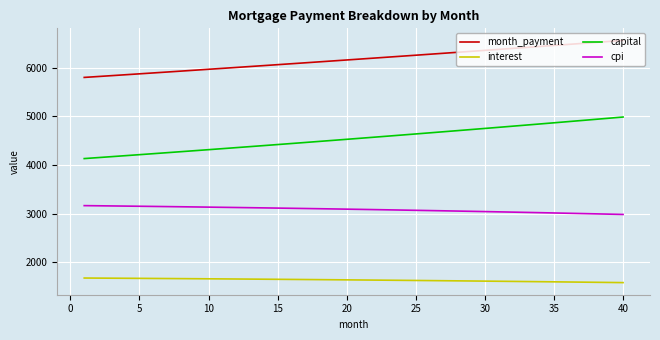

Which series has the largest total across all categories?

month_payment